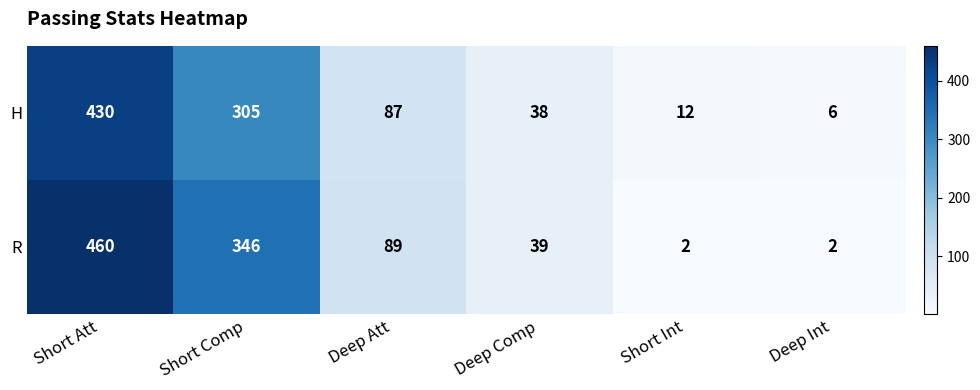

Between Short Att and Short Int, which series saw the biggest shift?

R